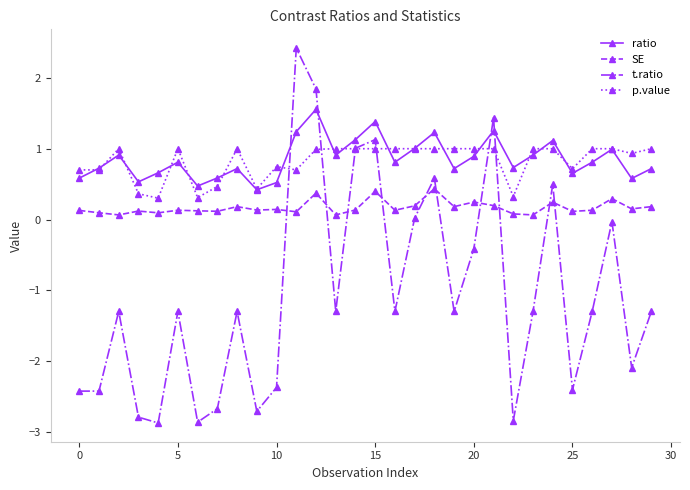

What is the value of the ratio point at the 22nd from the left?

1.3